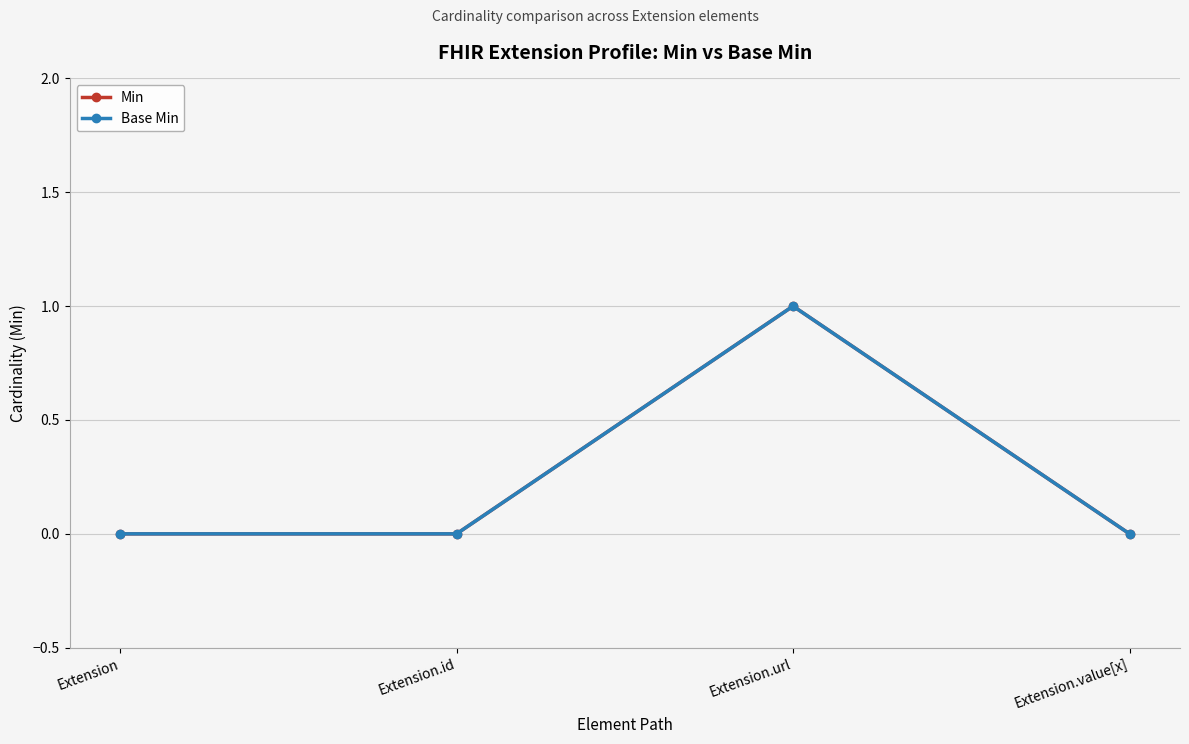

Reading right to left, transcribe all the data shown in this chart.

Min: 0	1	0	0
Base Min: 0	1	0	0